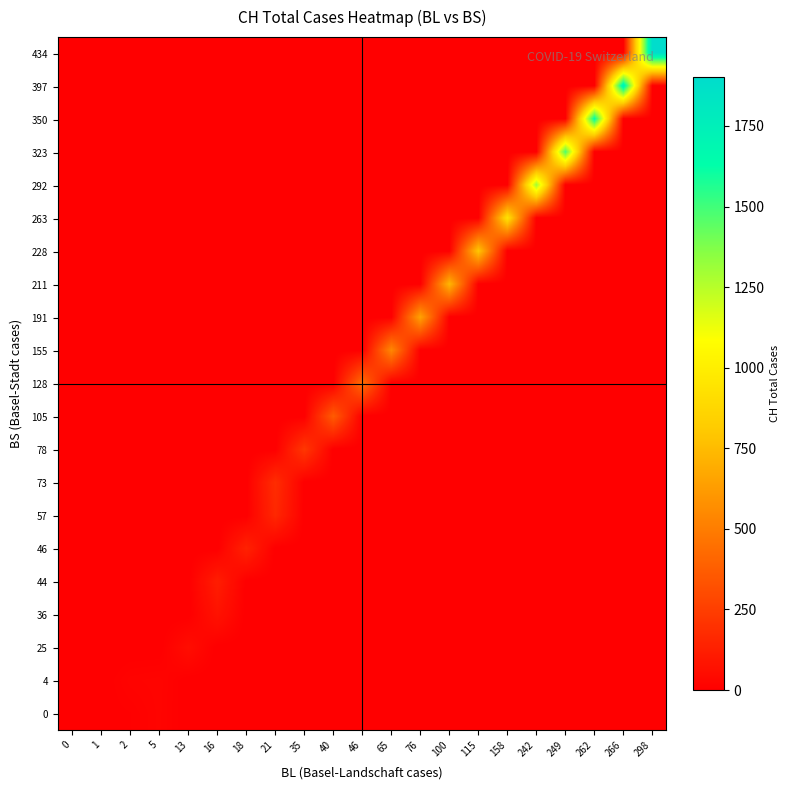

Which series changed the most between 158 and 242?

292